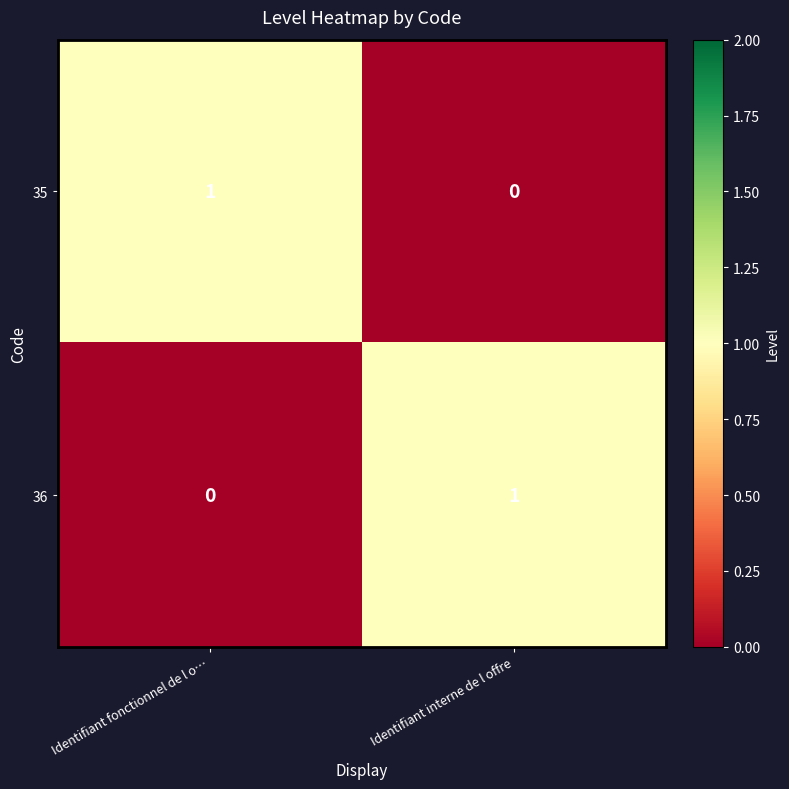

True or false: 36 has a value of 0 at Identifiant fonctionnel de l o….

True